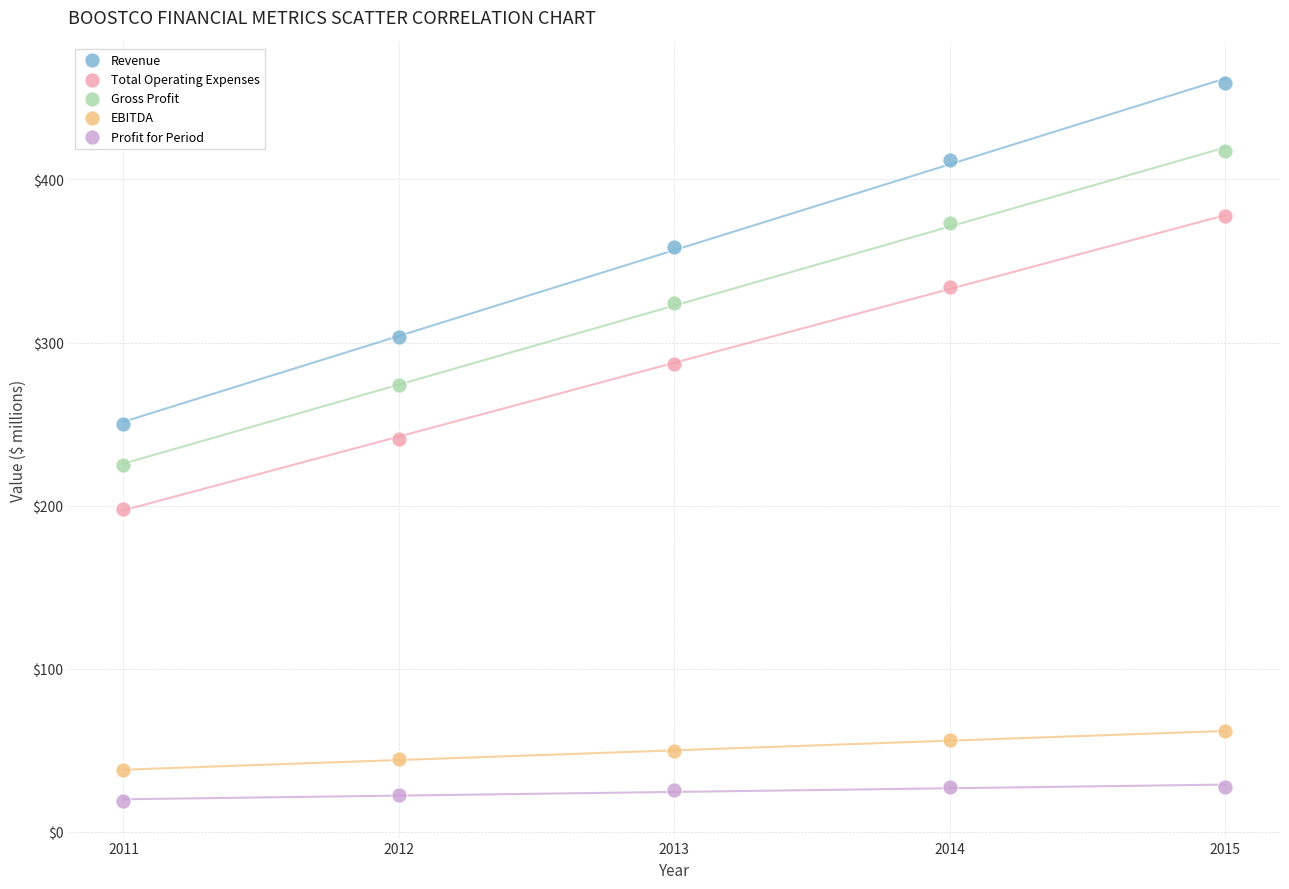

Which series has the widest spread of Y values?

Revenue